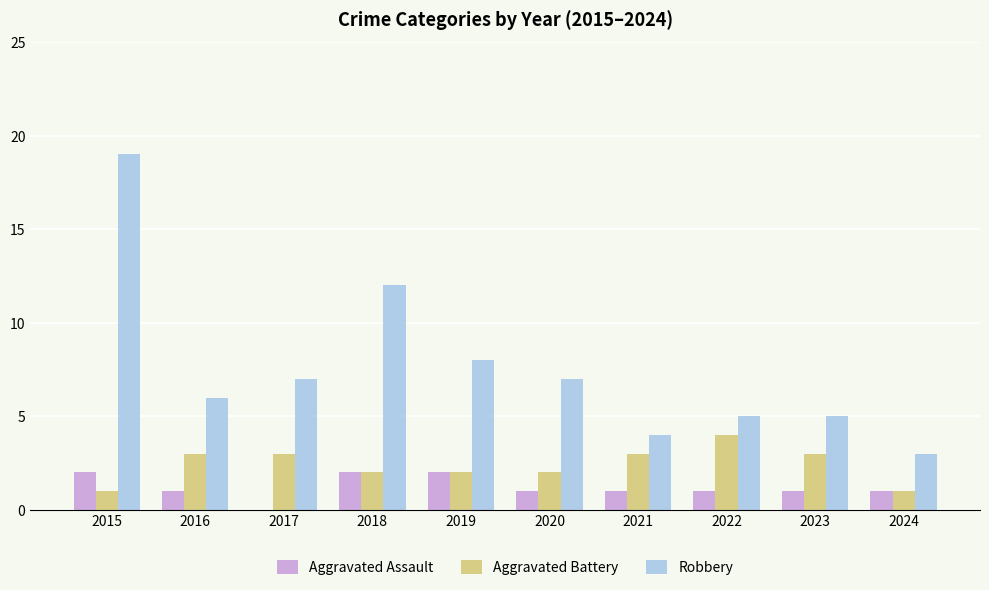

What is the sum of all Aggravated Assault values?

12